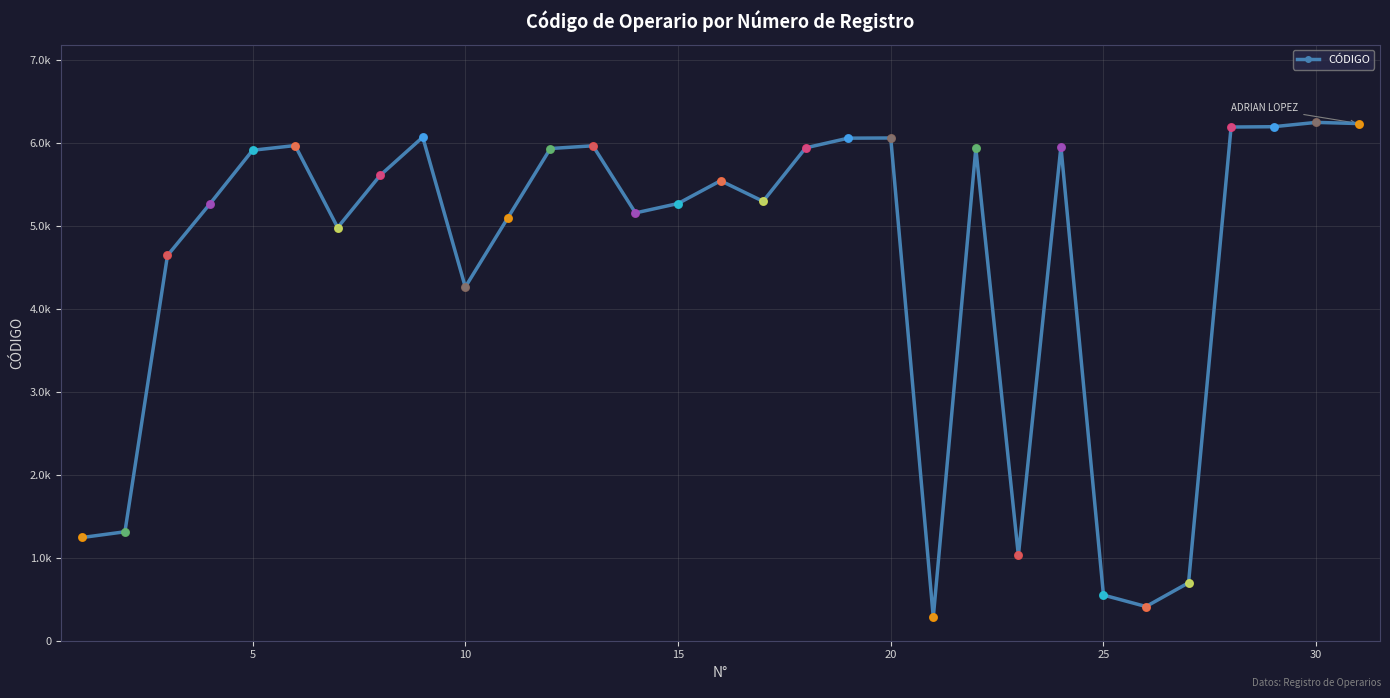

Is this an area chart (filled region under the line)?

No